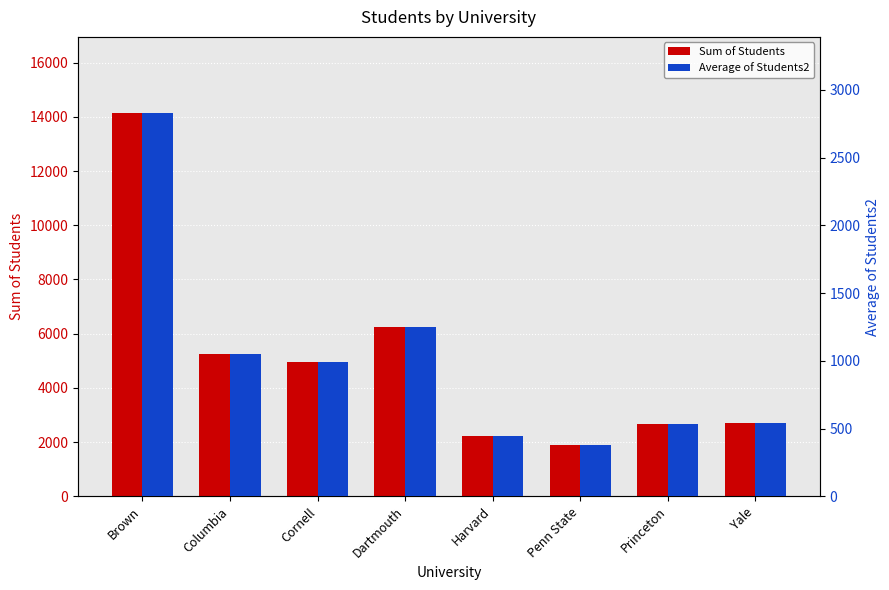

Where does the Average of Students2 series first go above 993?

Brown